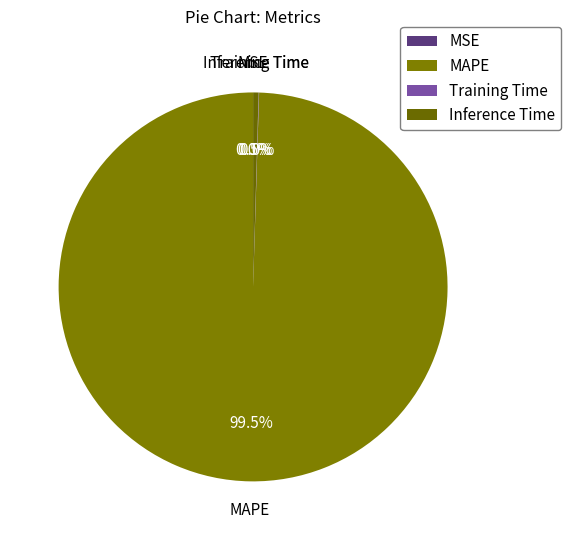

What is the largest slice in the pie chart?

MAPE